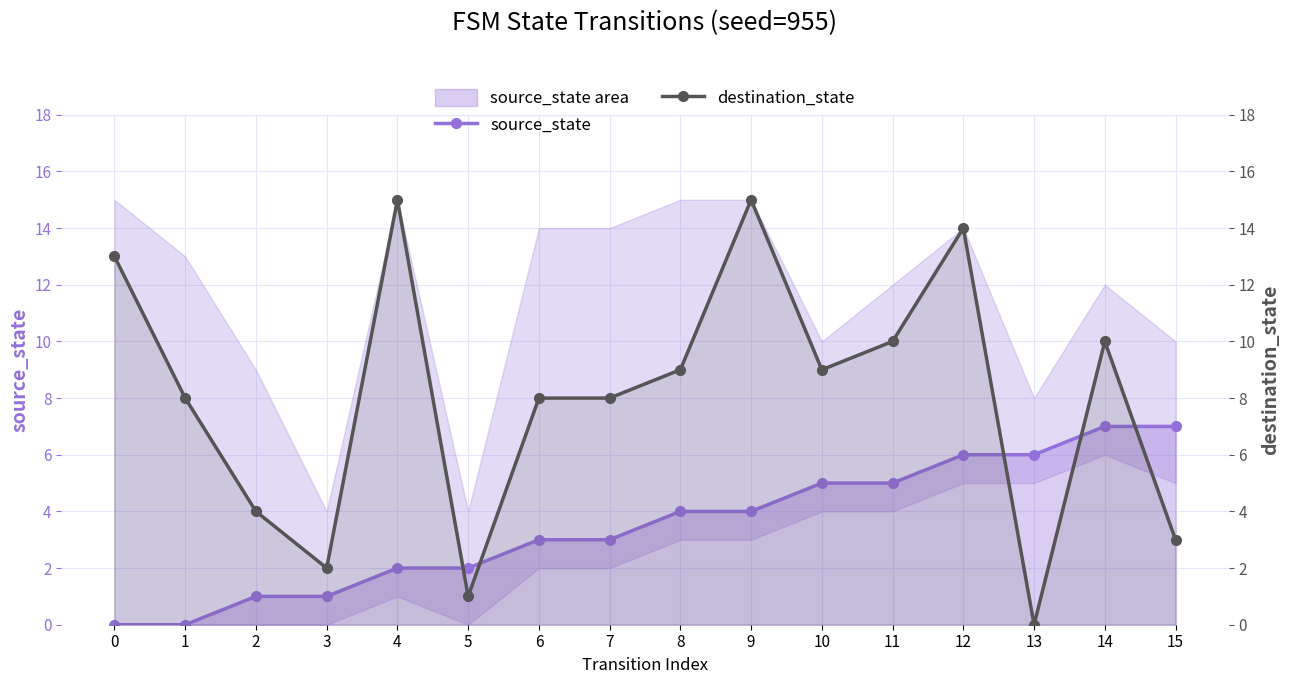

Where do source_state and destination_state first cross each other?

4 and 5